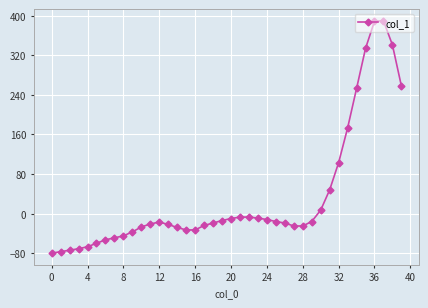

What is the maximum value shown in the chart?

390